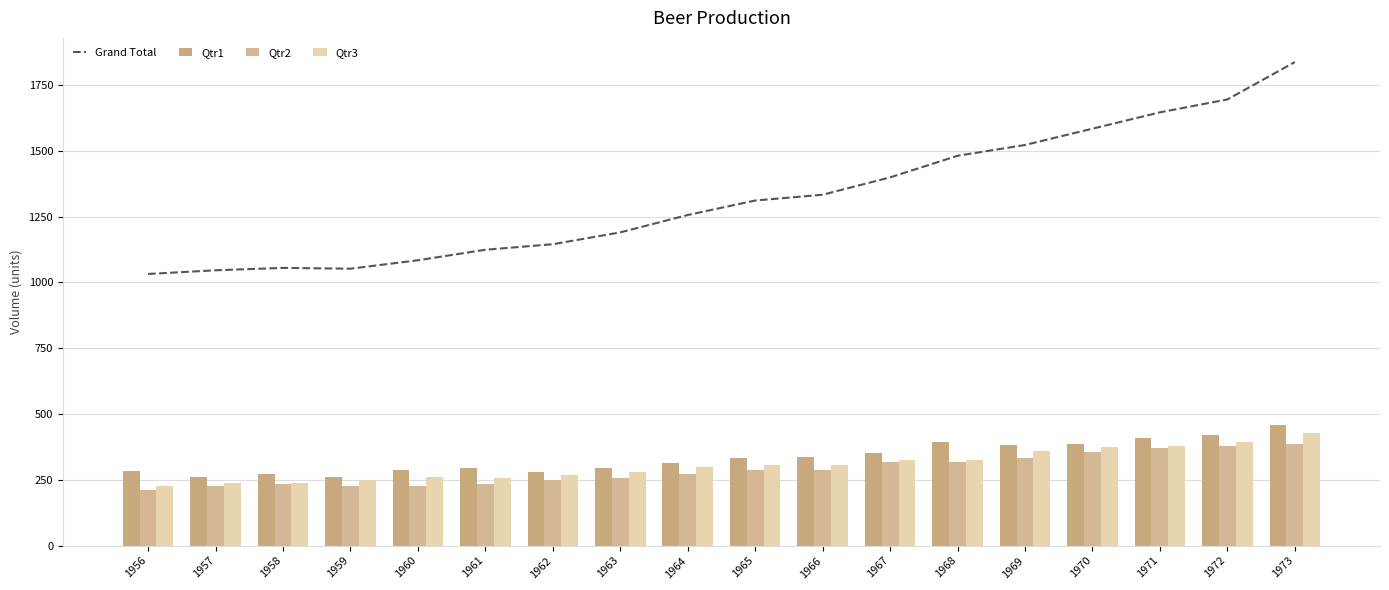

At how many categories does at least one series exceed 1192?

10